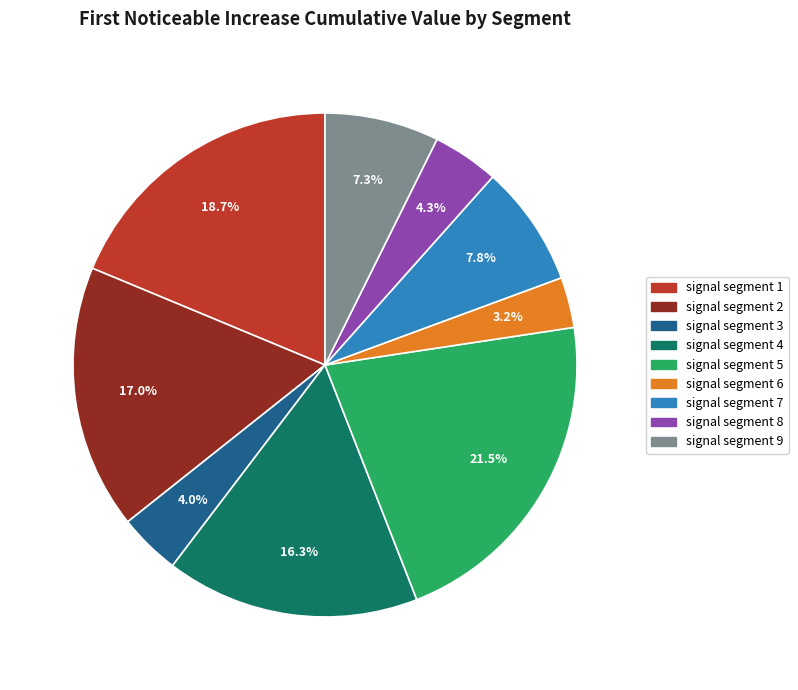

Does signal segment 8 represent more than half of the total?

No